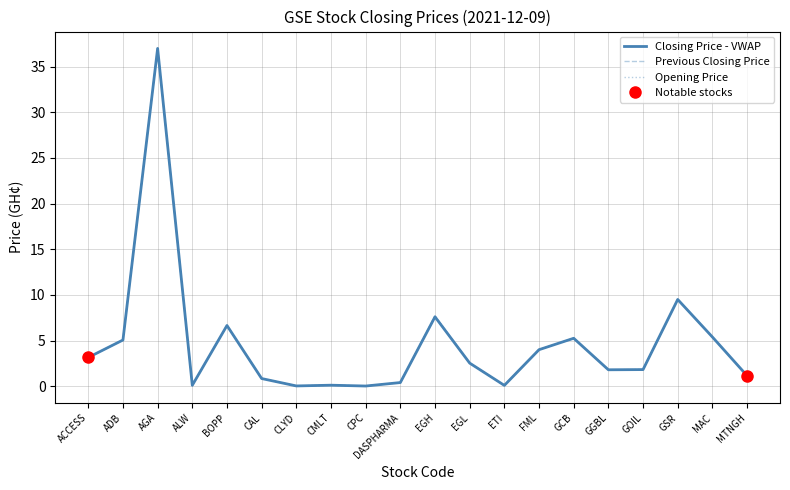

At how many categories does at least one series exceed 5?

7